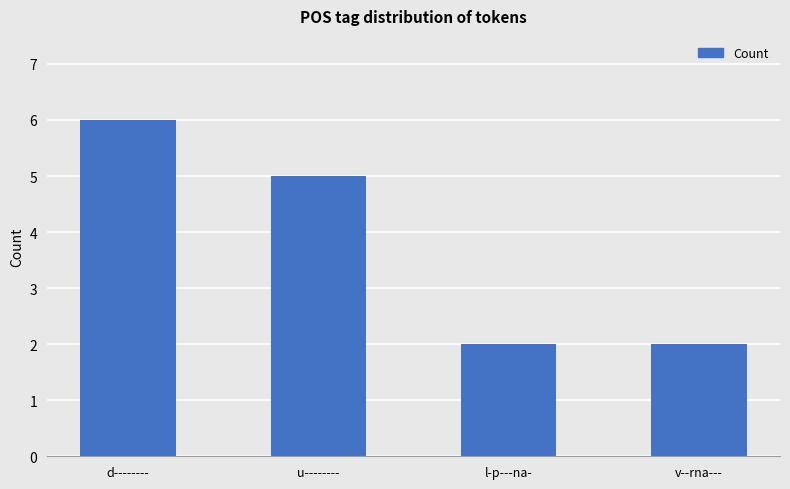

True or false: the data shows 6 at d--------.

True